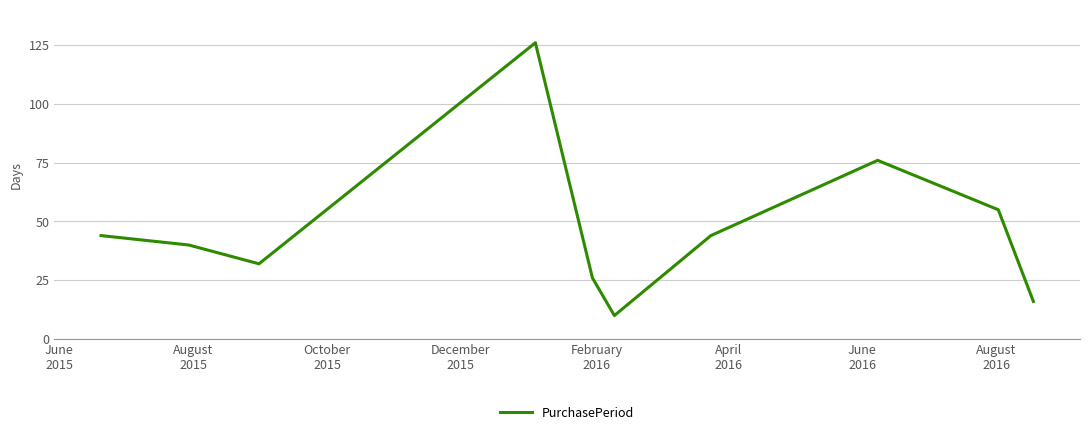

What is the average value?

47